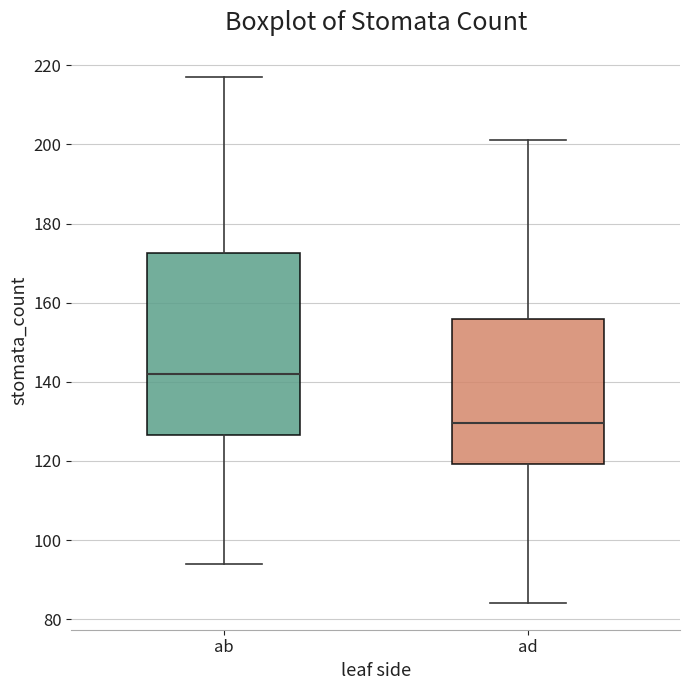

Comparing the boxes themselves (not the whiskers), which one is the tallest?

ab